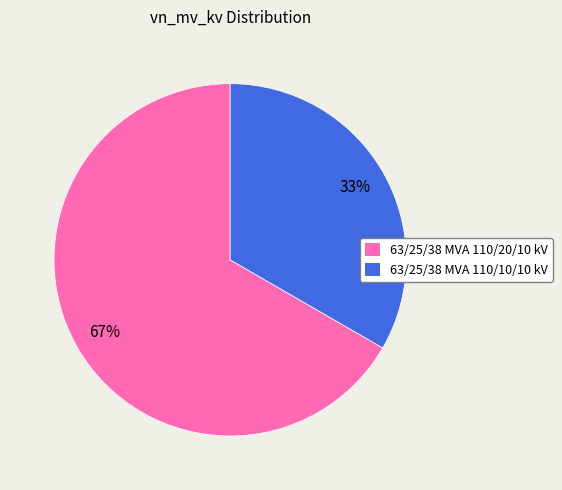

Which slice is the smallest?

63/25/38 MVA 110/10/10 kV